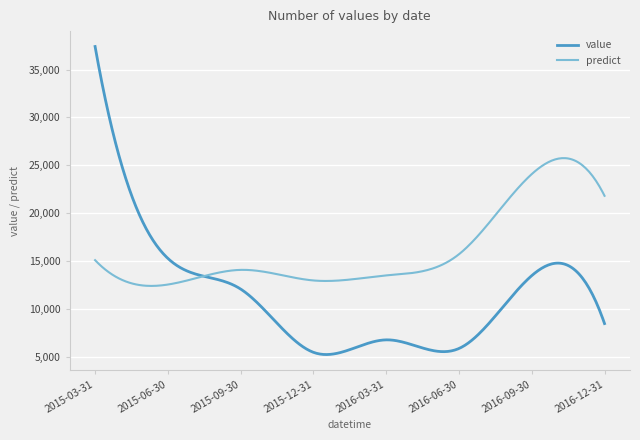

What is the highest value of the predict series?

25758.9